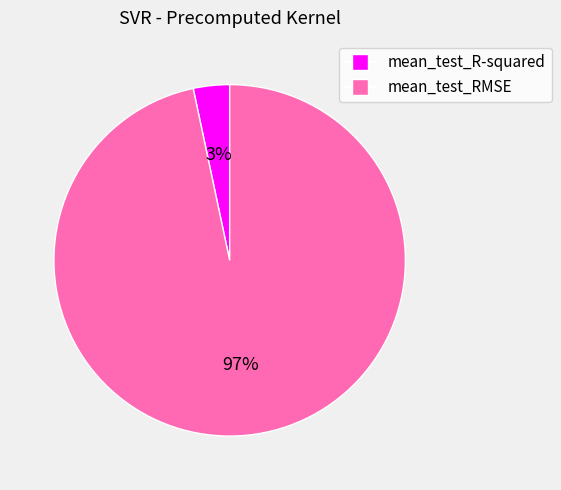

To the nearest percent, what portion does mean_test_RMSE represent?

97%